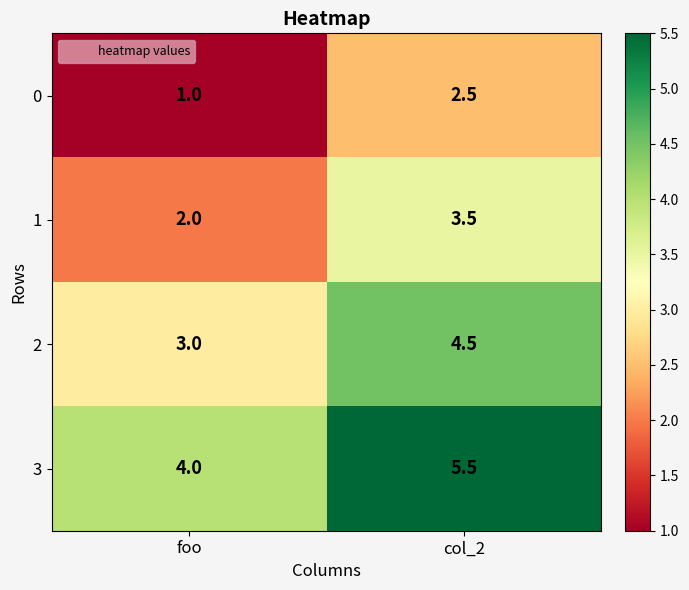

Which label corresponds to the largest value in the chart?

col_2